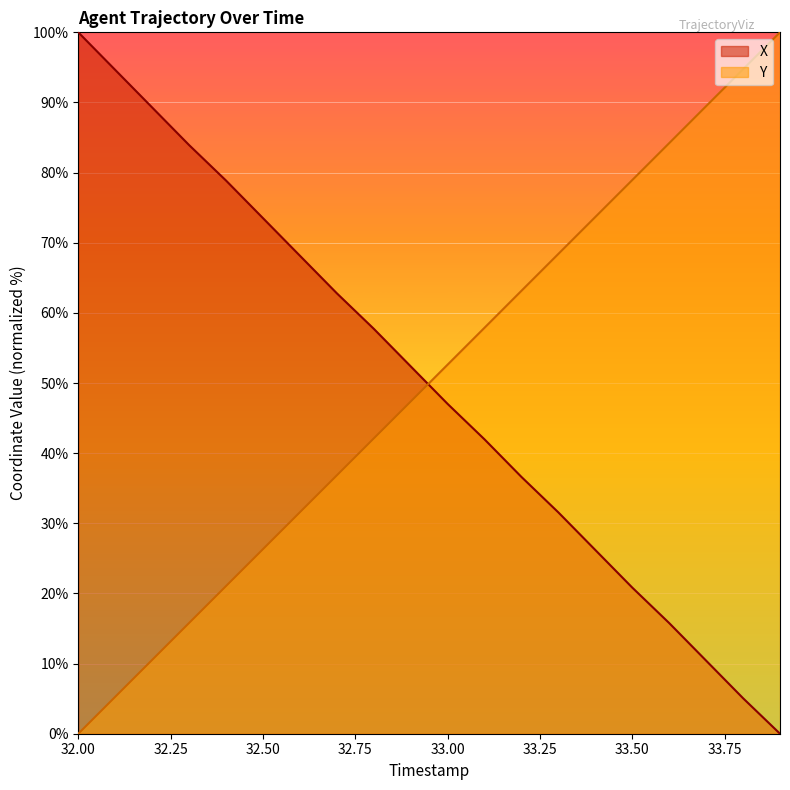

True or false: X has a value of 37.4 at 33.50.

False